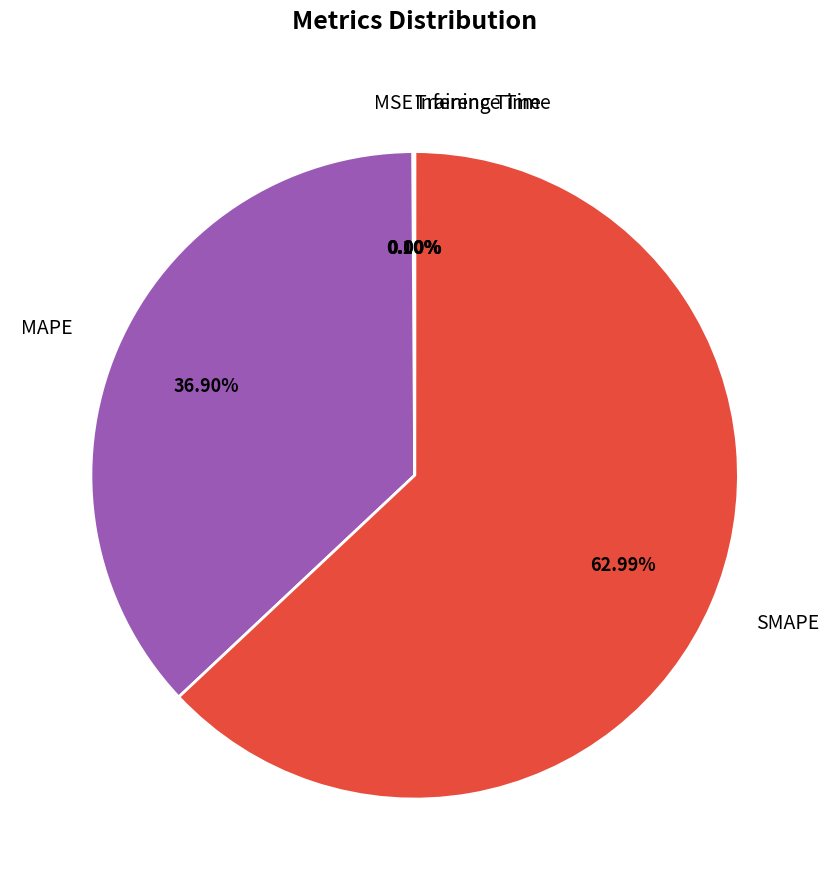

Which category has the biggest portion of the pie?

SMAPE